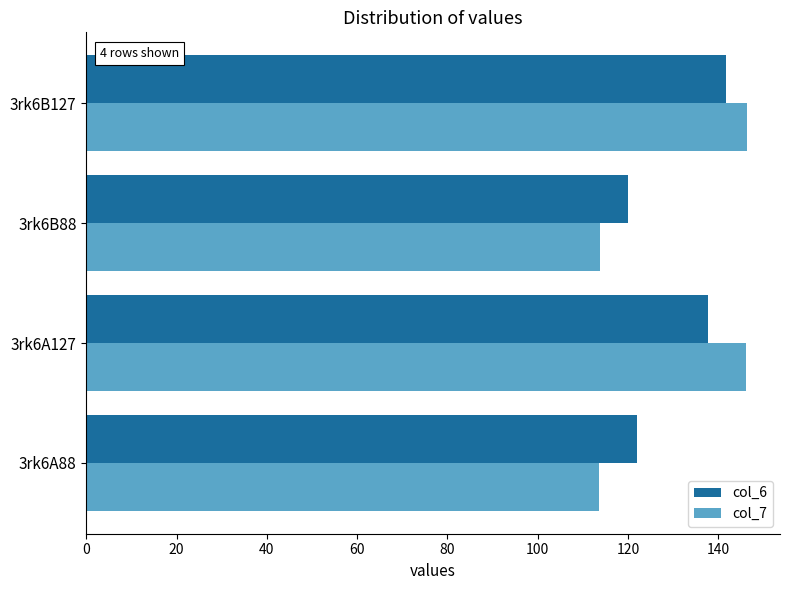

How many values in the col_6 series exceed 137?

2